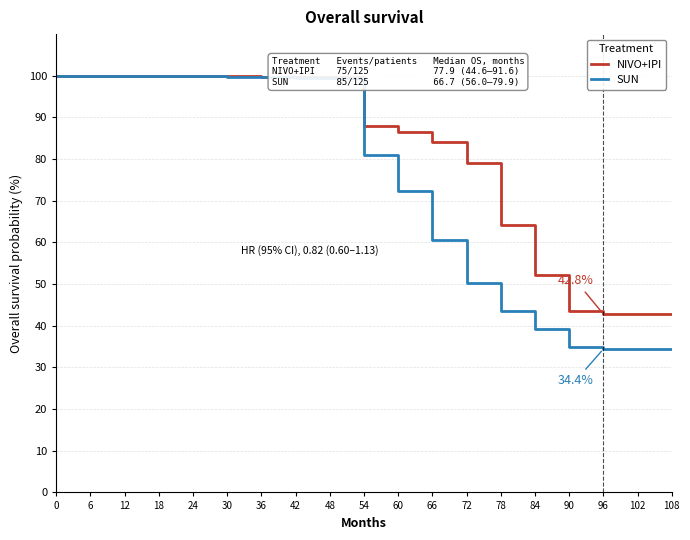

What is the minimum value for NIVO+IPI?

42.8